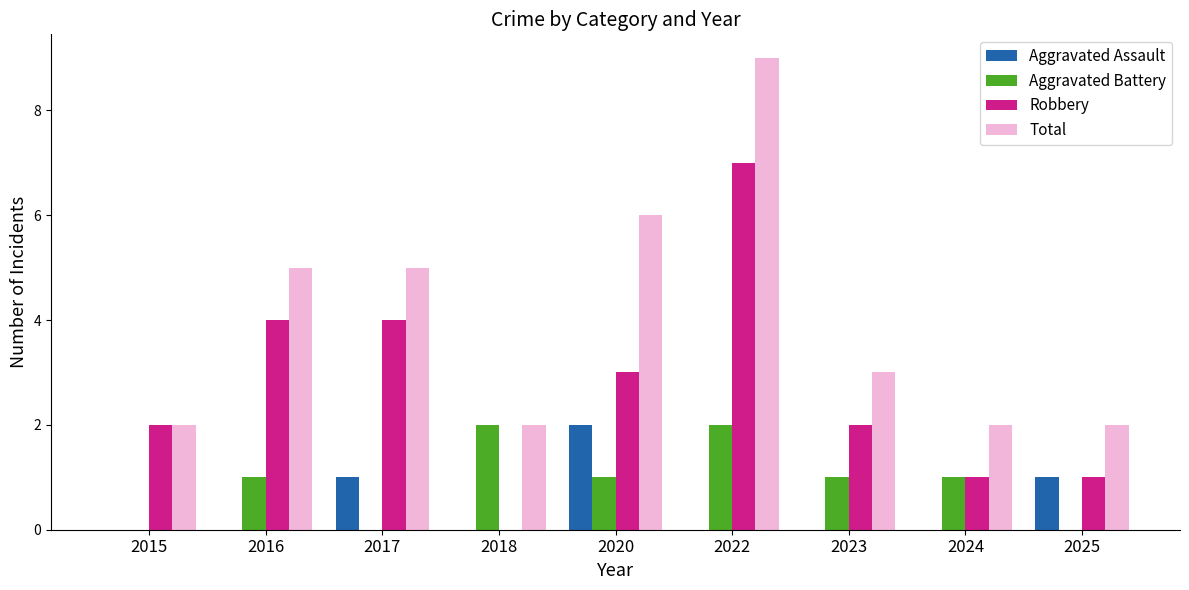

What are all the series names shown in the legend?

Aggravated Assault, Aggravated Battery, Robbery, Total